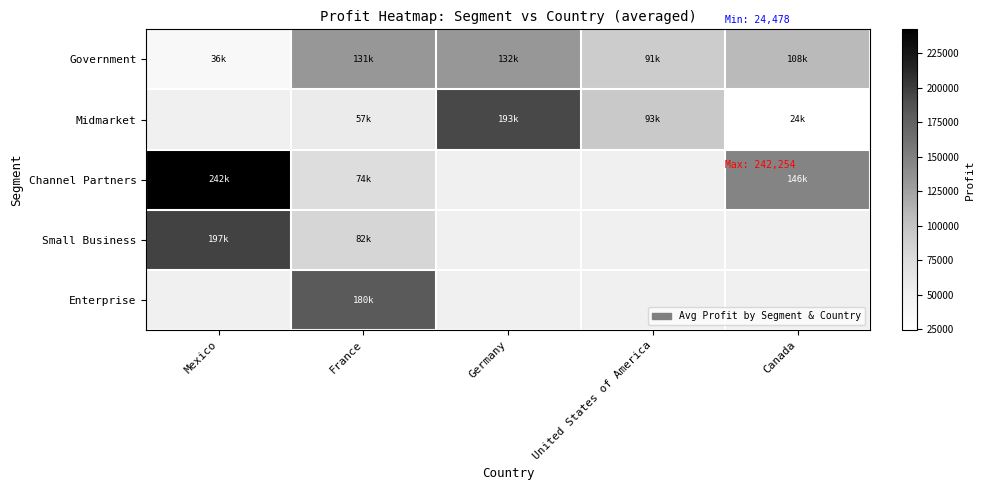

What is the sum of the Government values at France and Canada?

240297.8